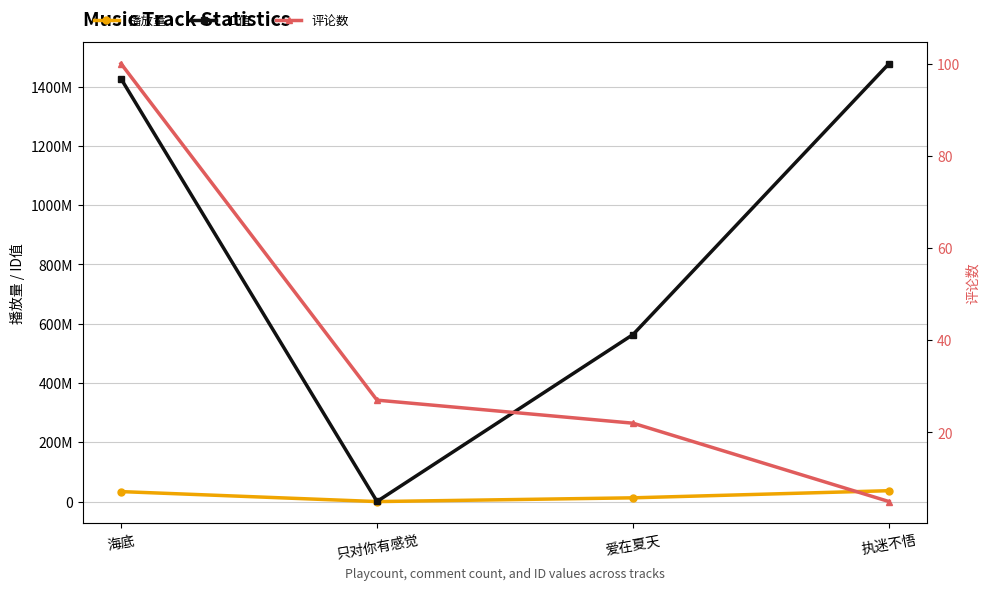

How many distinct data groups are displayed?

3